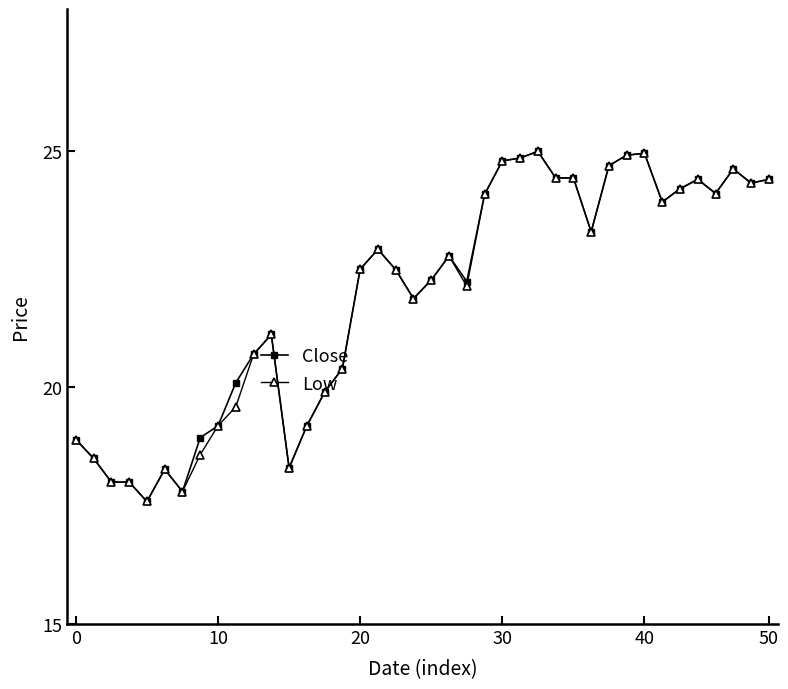

What is the value of the Close point at the 32nd from the left?

24.9